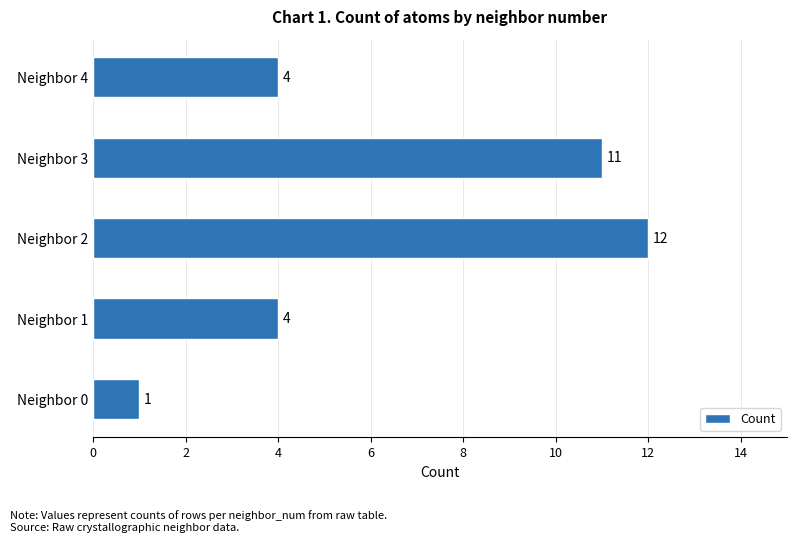

Reading bottom to top, list all the values displayed in this chart.

1	4	12	11	4